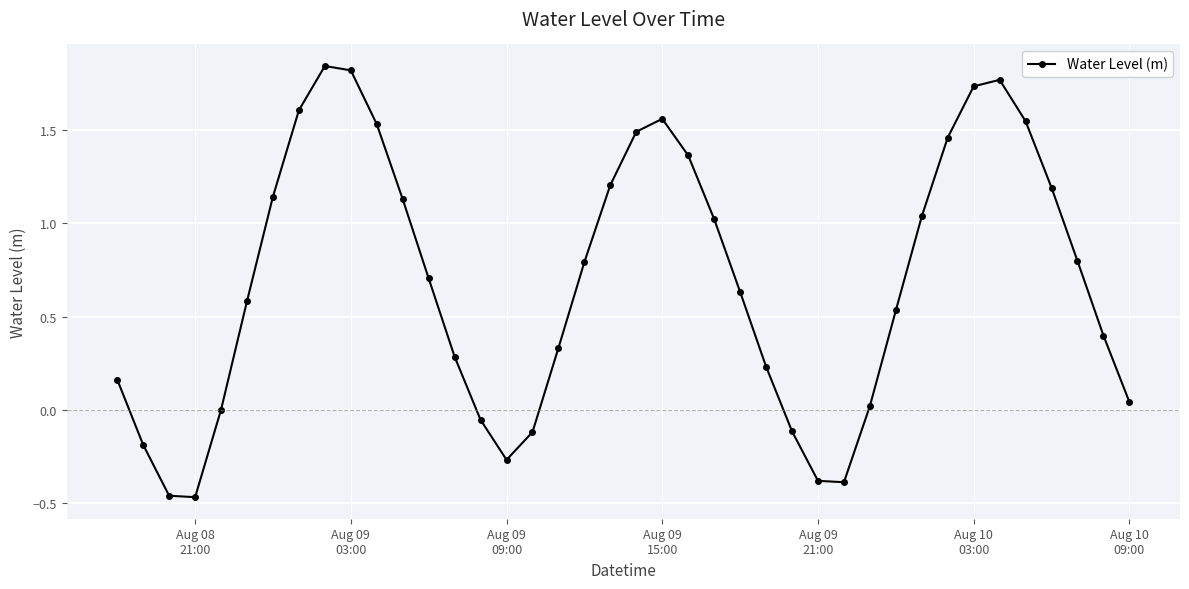

How many lines are shown in the chart?

1